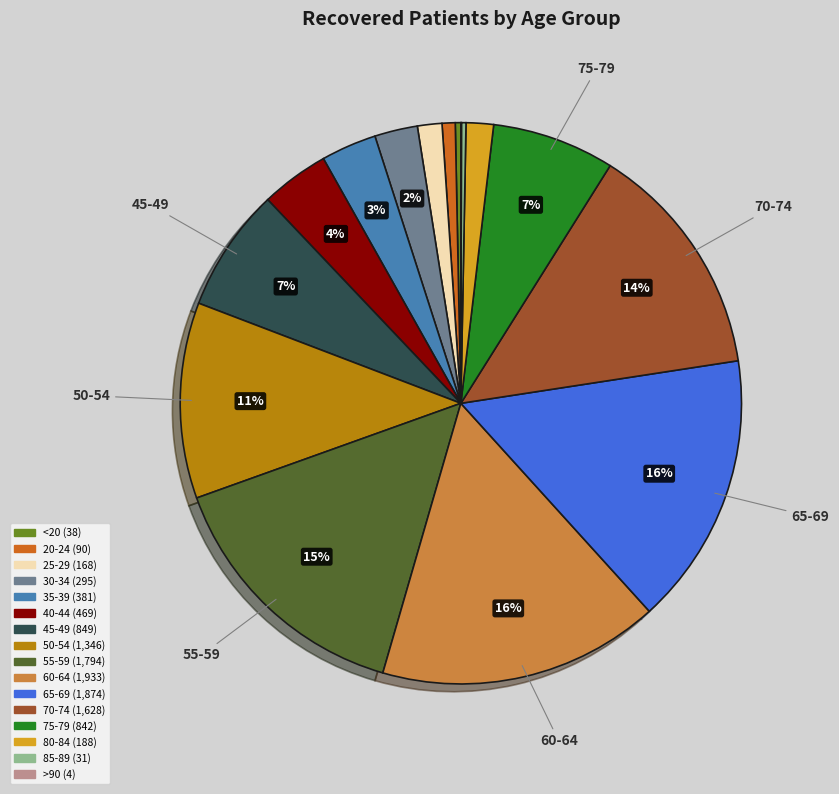

Does any single category account for the majority?

No